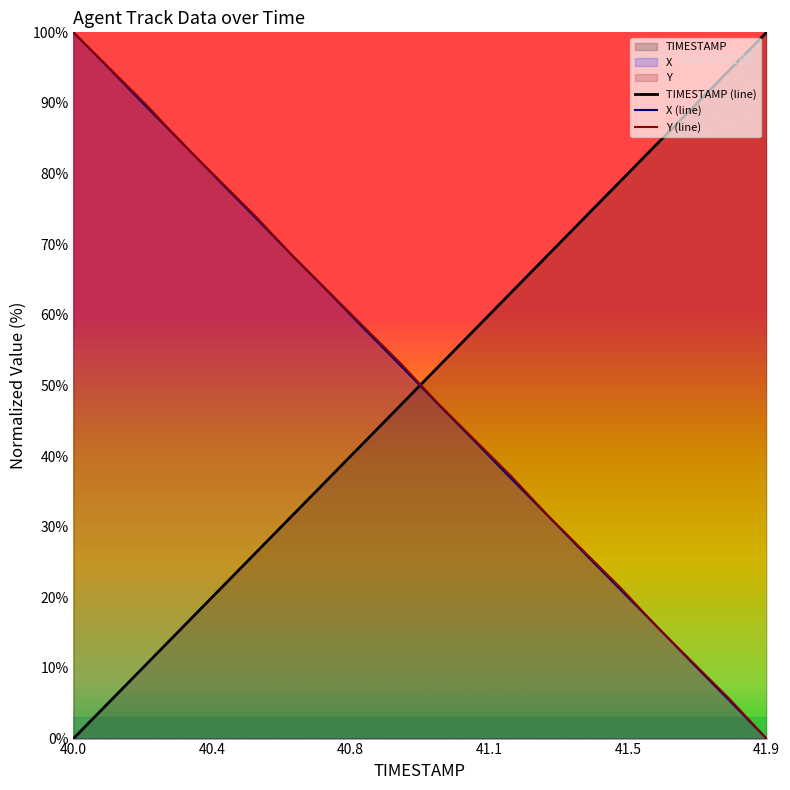

True or false: TIMESTAMP (line) and Y (line) intersect in this chart.

True